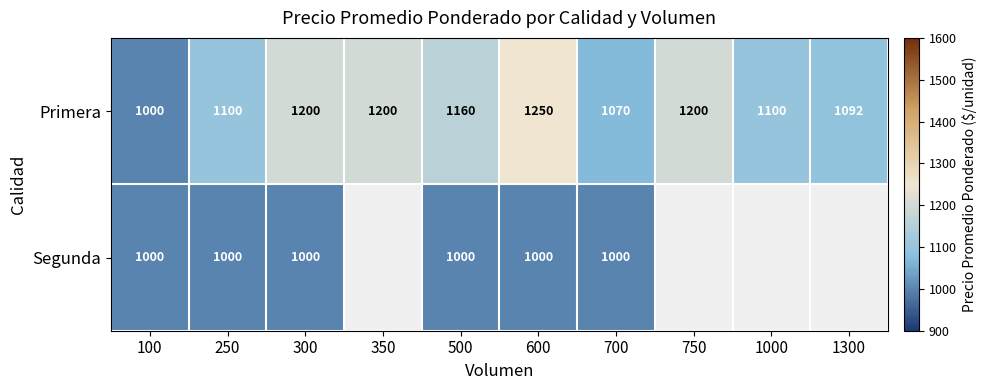

Is the value of Segunda at 300 greater than the value of Primera at 1300?

No